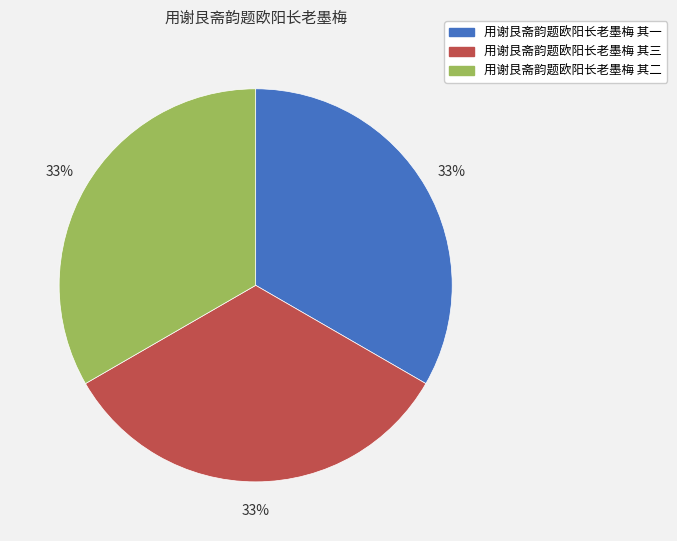

Is the sum of 用谢艮斋韵题欧阳长老墨梅 其一 and 用谢艮斋韵题欧阳长老墨梅 其三 greater than half?

Yes